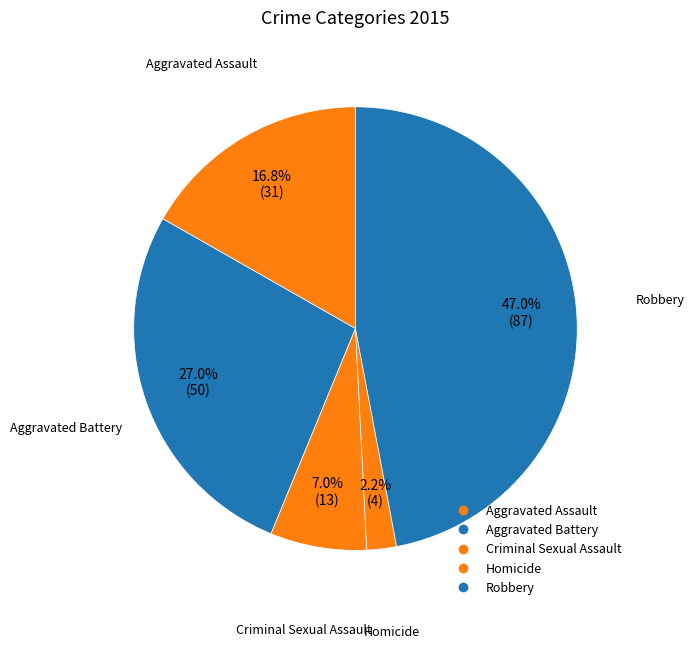

How many slices are in this pie chart?

5